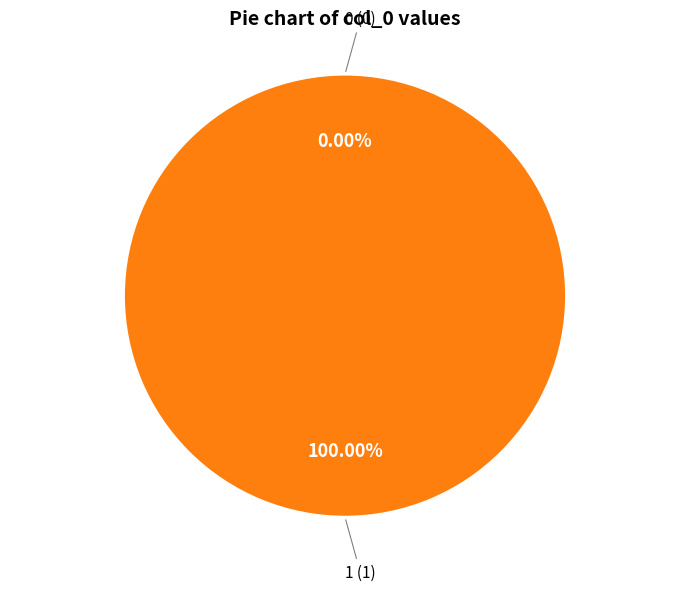

Between 0 and 1, which is larger?

1